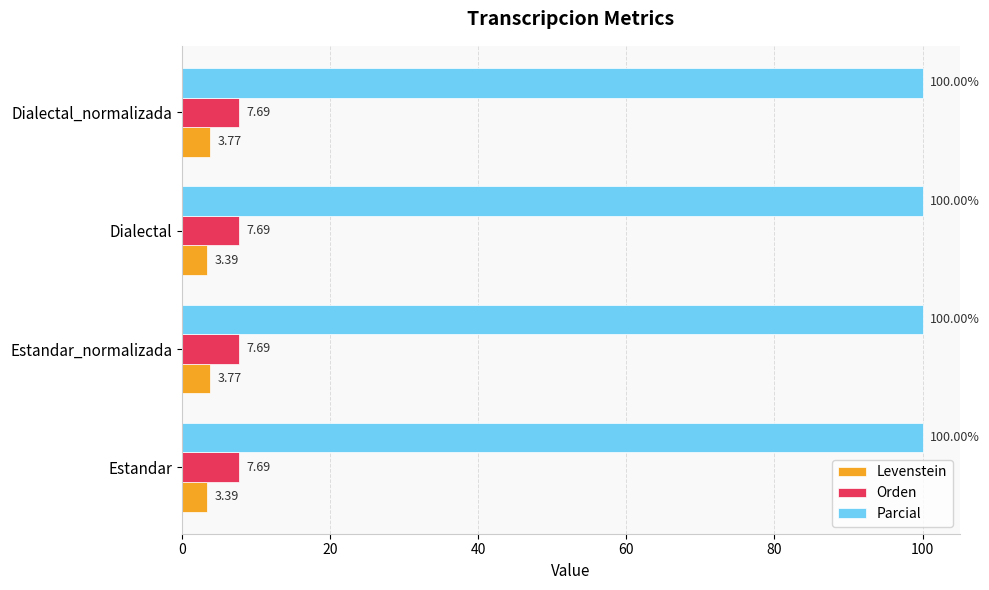

What is the minimum value shown in the chart?

3.4